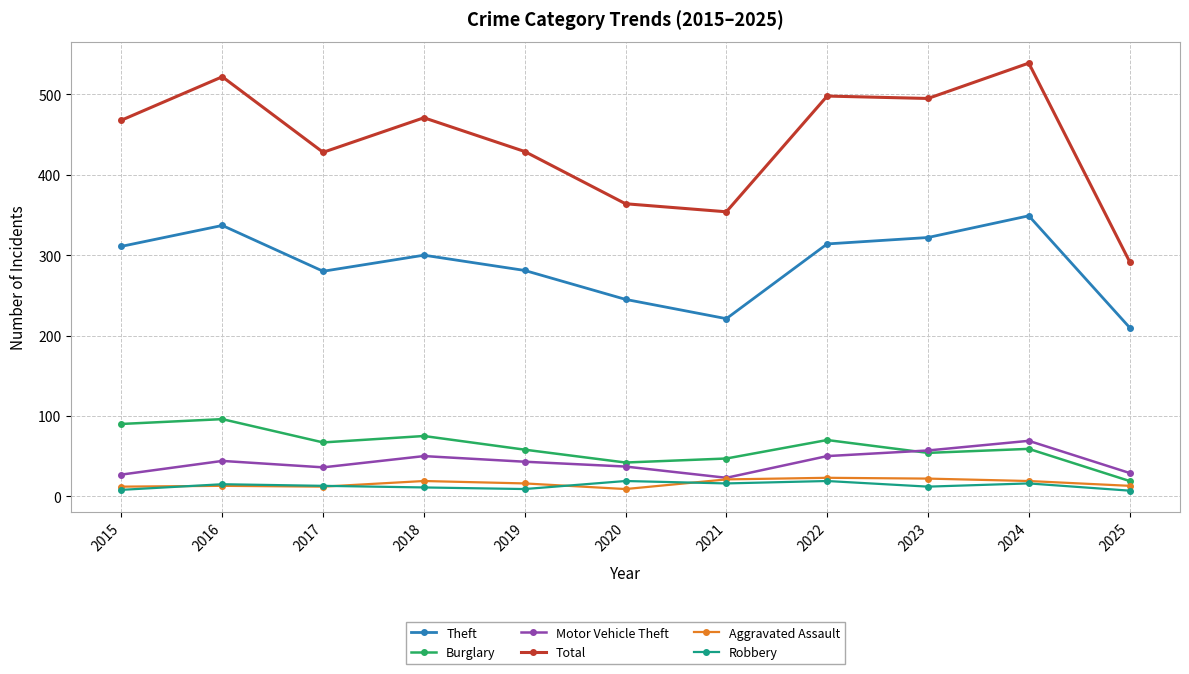

What is the total value across all series at 2022?

974